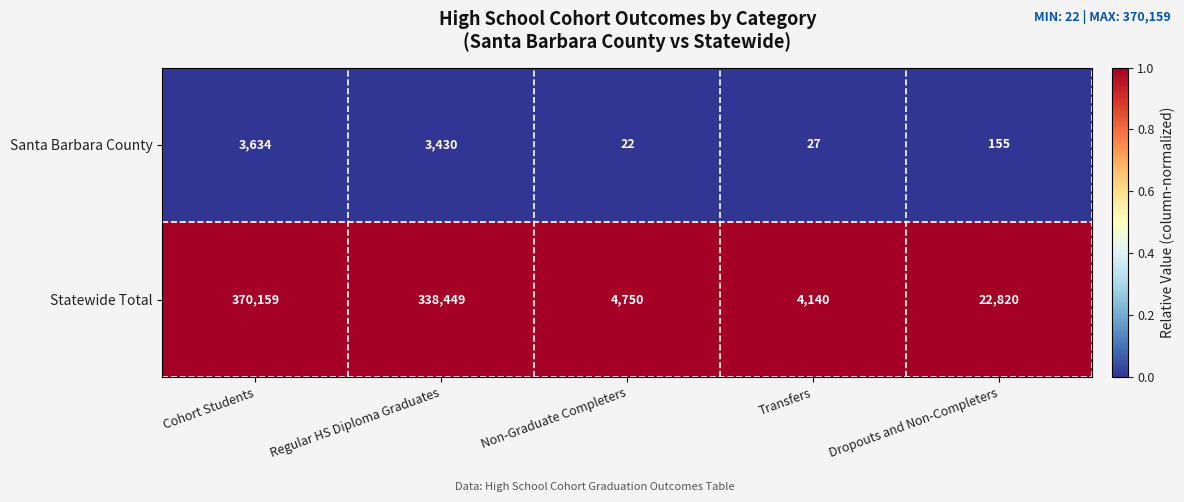

At which category does the chart reach its minimum across all series?

Non-Graduate Completers